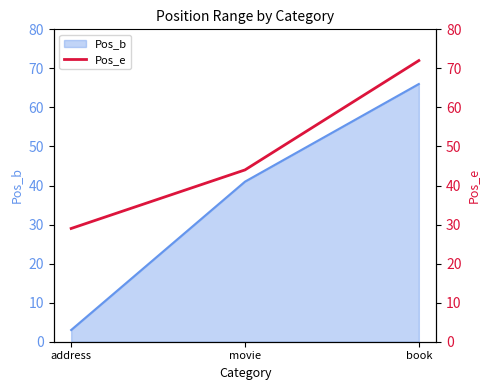

The chart shows a value of 29 at address. True or false?

True